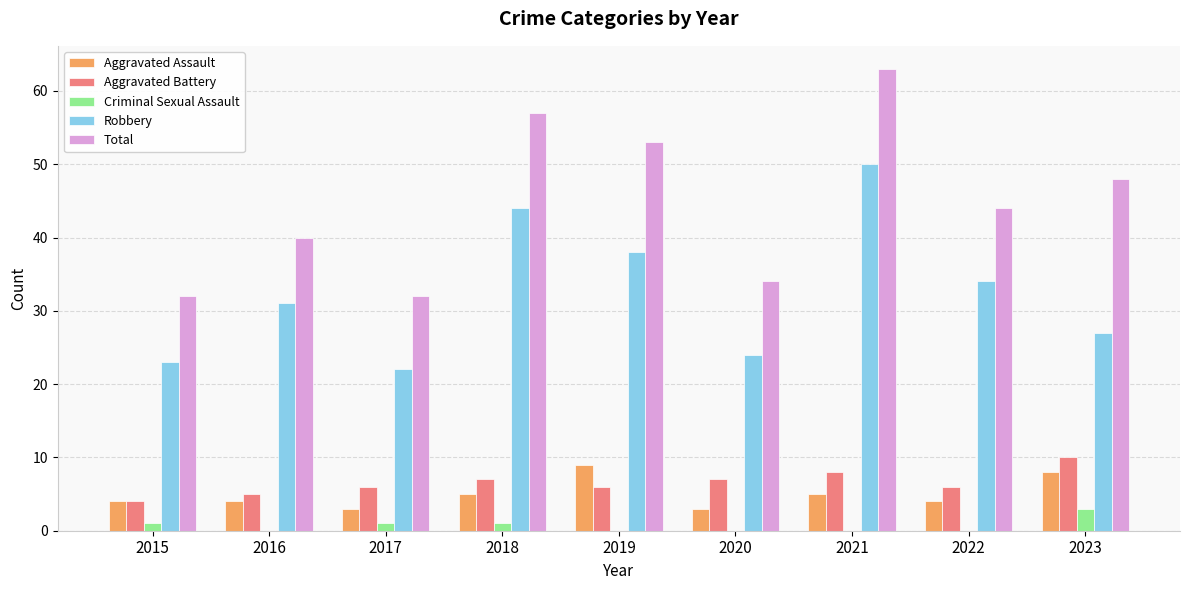

Reading left to right, extract all data points from this chart.

Aggravated Assault: 4	4	3	5	9	3	5	4	8
Aggravated Battery: 4	5	6	7	6	7	8	6	10
Criminal Sexual Assault: 1	0	1	1	0	0	0	0	3
Robbery: 23	31	22	44	38	24	50	34	27
Total: 32	40	32	57	53	34	63	44	48